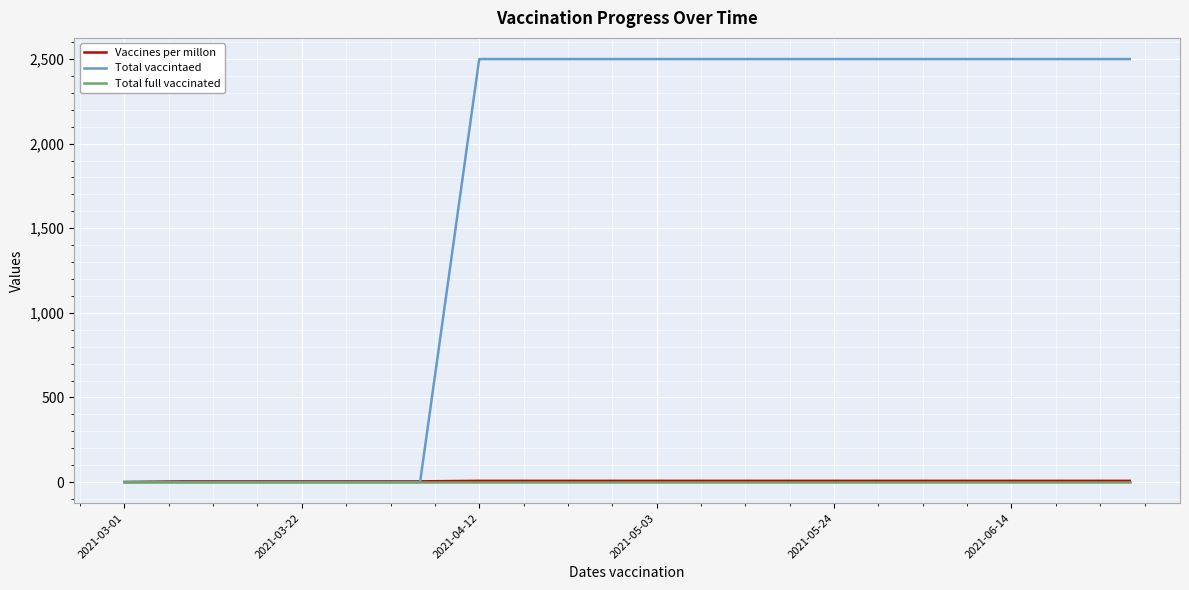

Which series has the widest spread of values?

Total vaccintaed